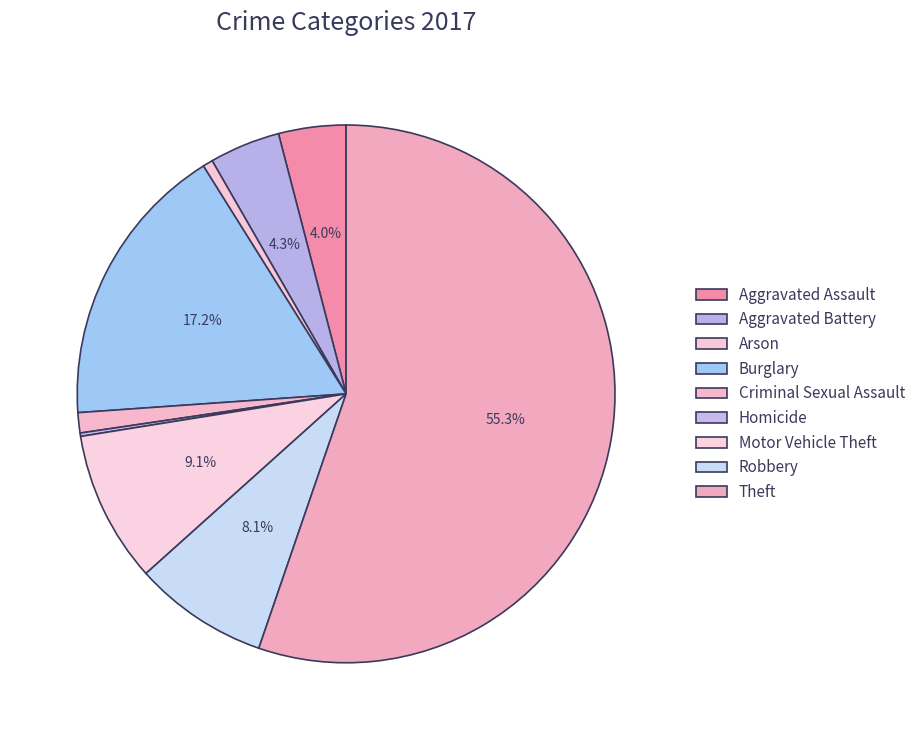

What percentage do Robbery and Theft together represent?

63.4%